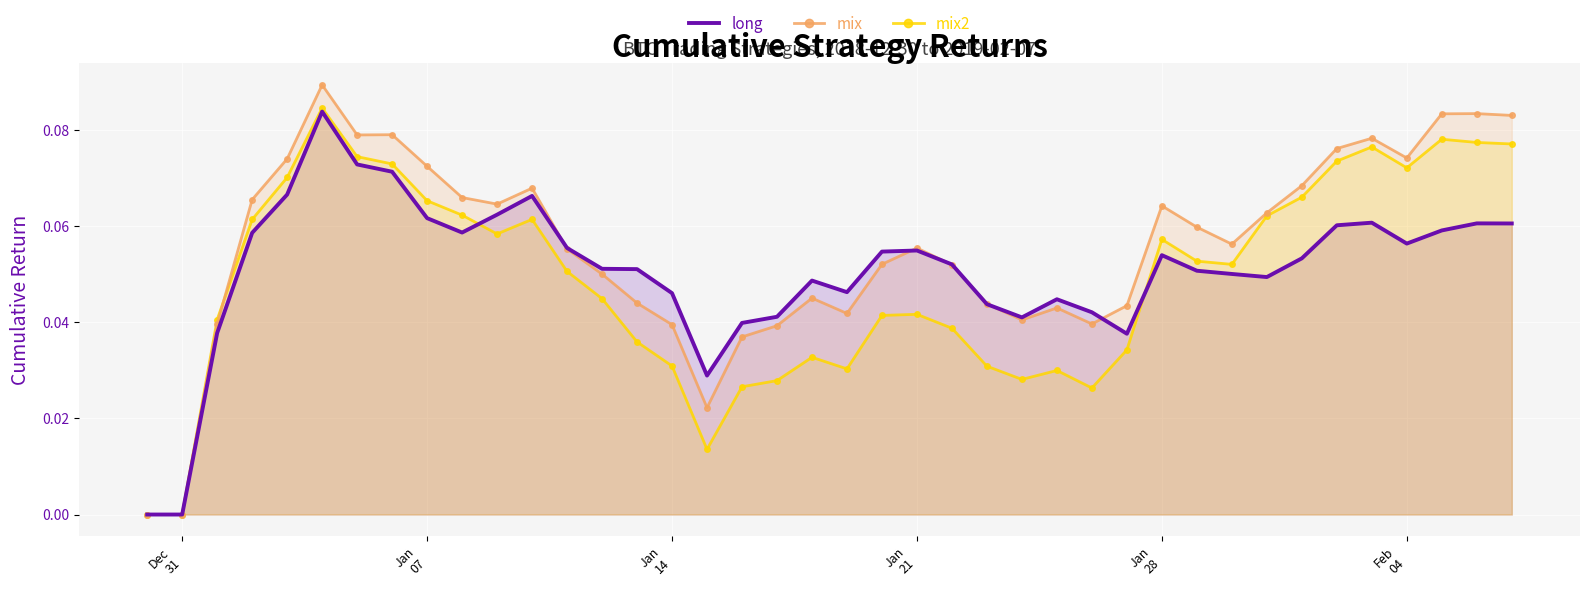

Rank the series by their maximum value, from highest to lowest.

mix, mix2, long